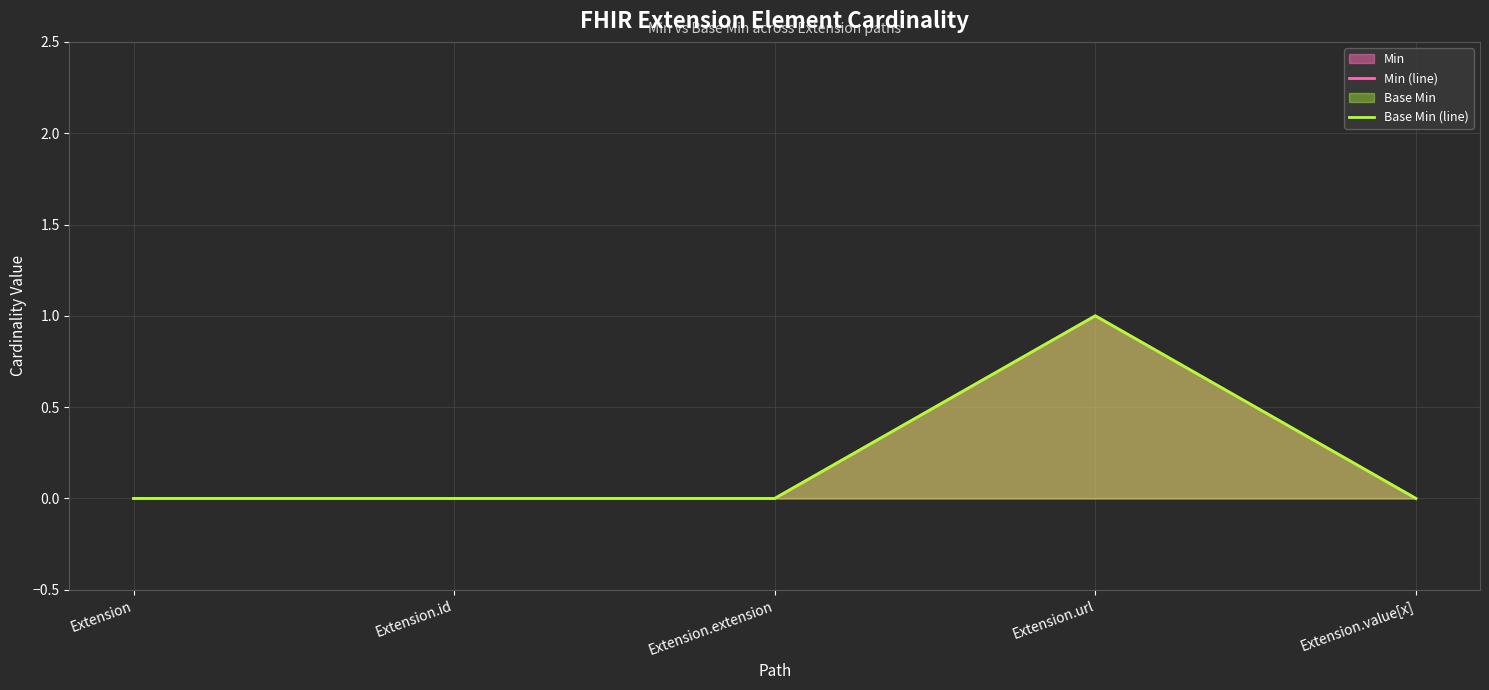

Reading left to right, extract all data points from this chart.

Min (line): 0	0	0	1	0
Base Min (line): 0	0	0	1	0